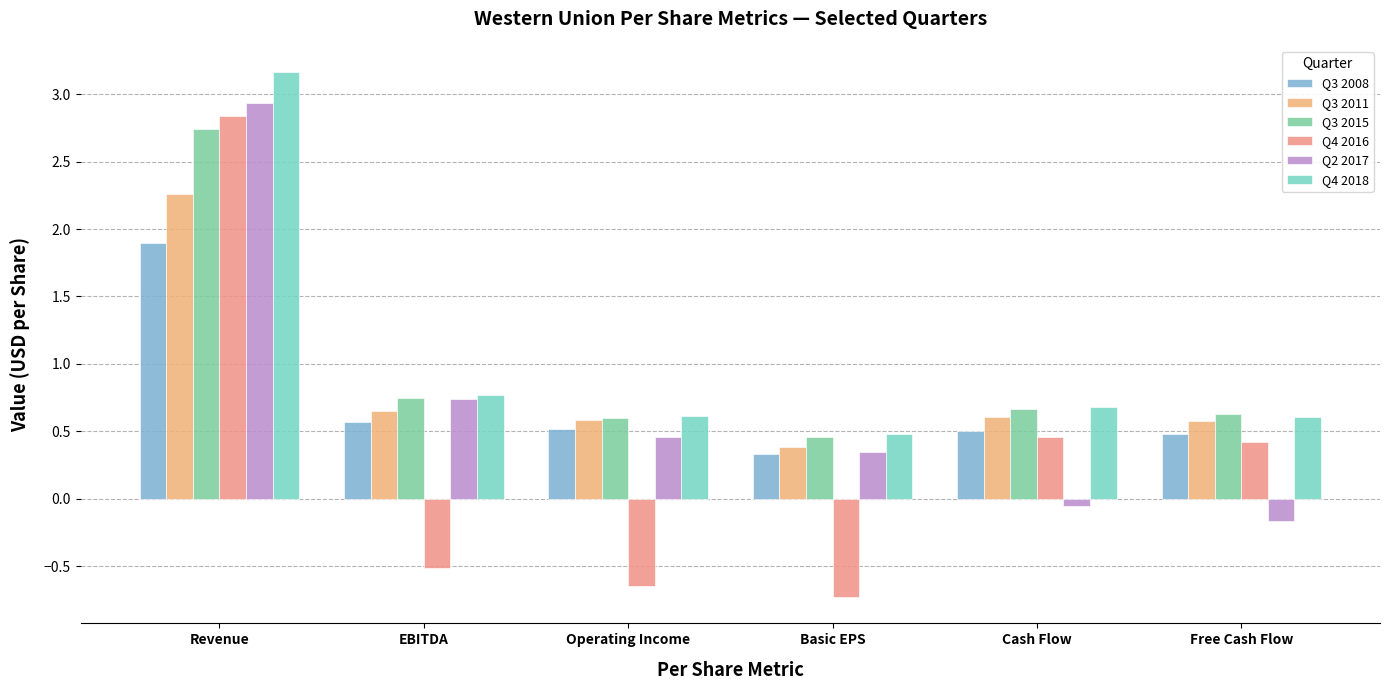

How many bars are there in total?

36